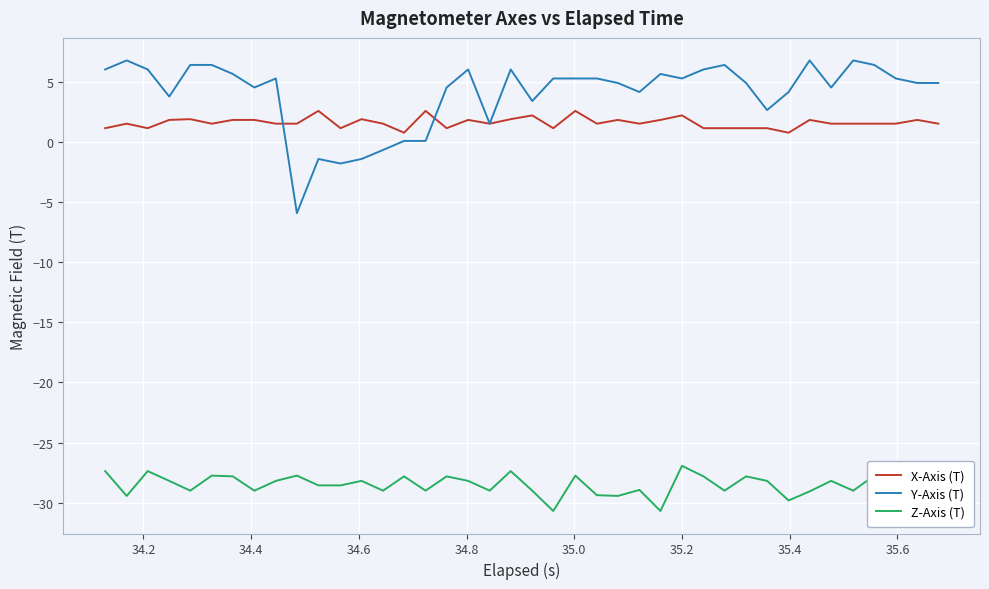

What is the maximum value for Y-Axis (T)?

6.8